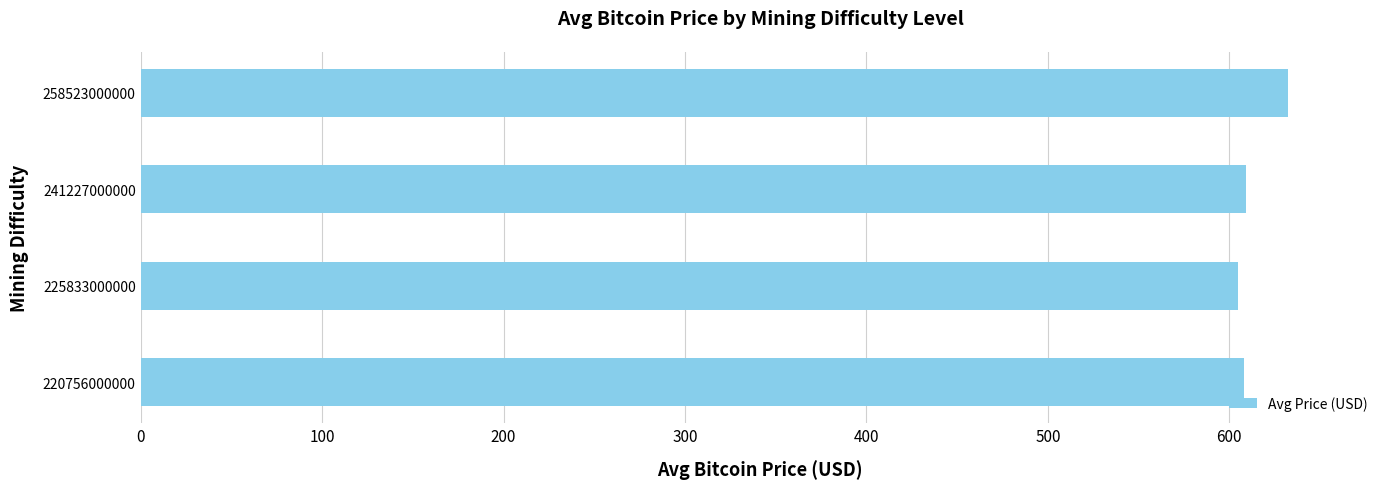

Does the chart contain stacked bars?

No